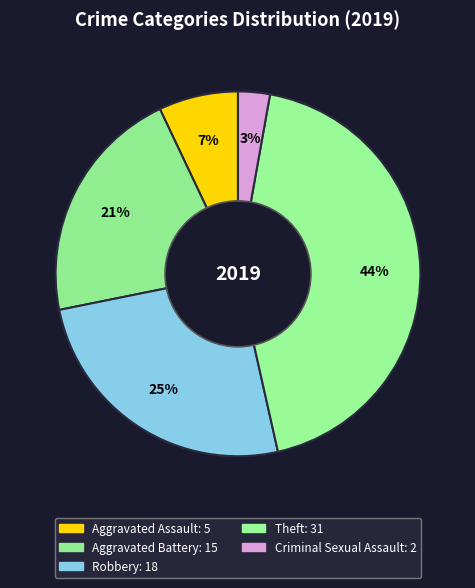

To the nearest percent, what is the combined percentage of Robbery and Theft?

69%